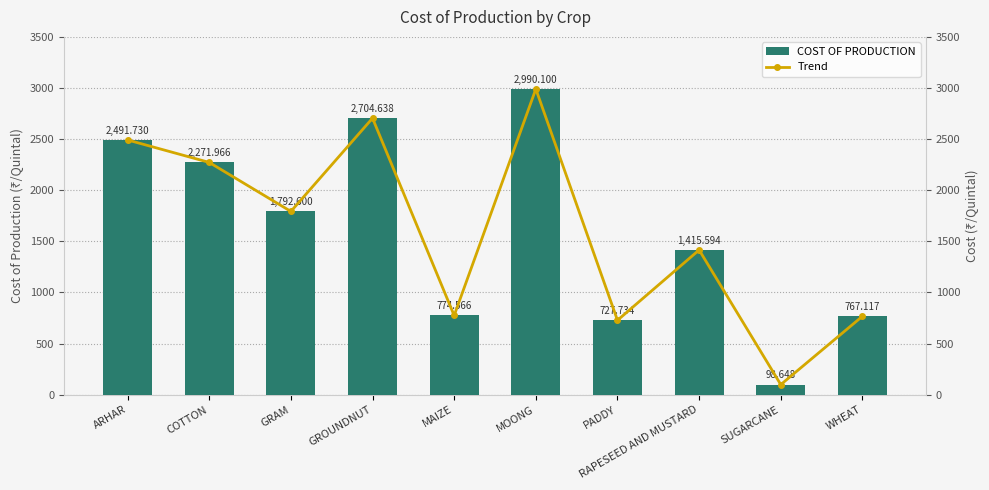

What position from the left is ARHAR?

1